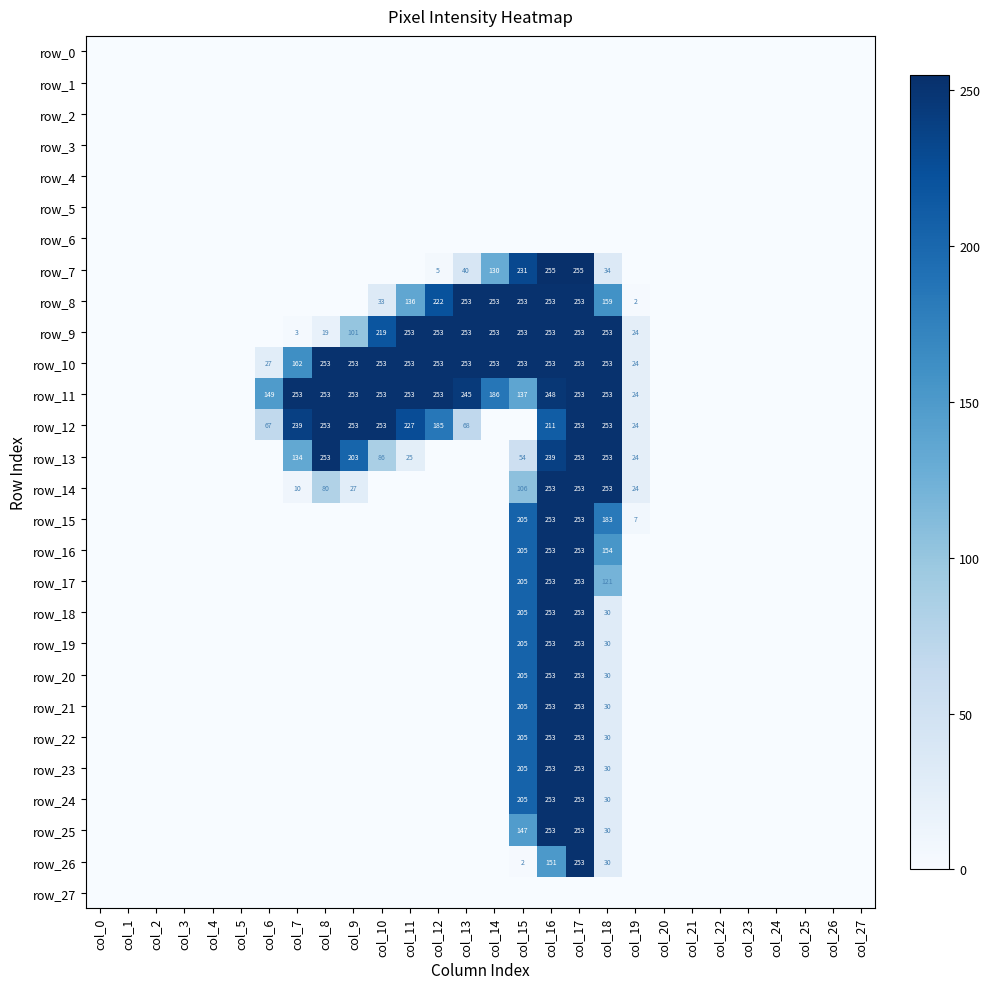

The row_26 series shows 0 at col_14. True or false?

True